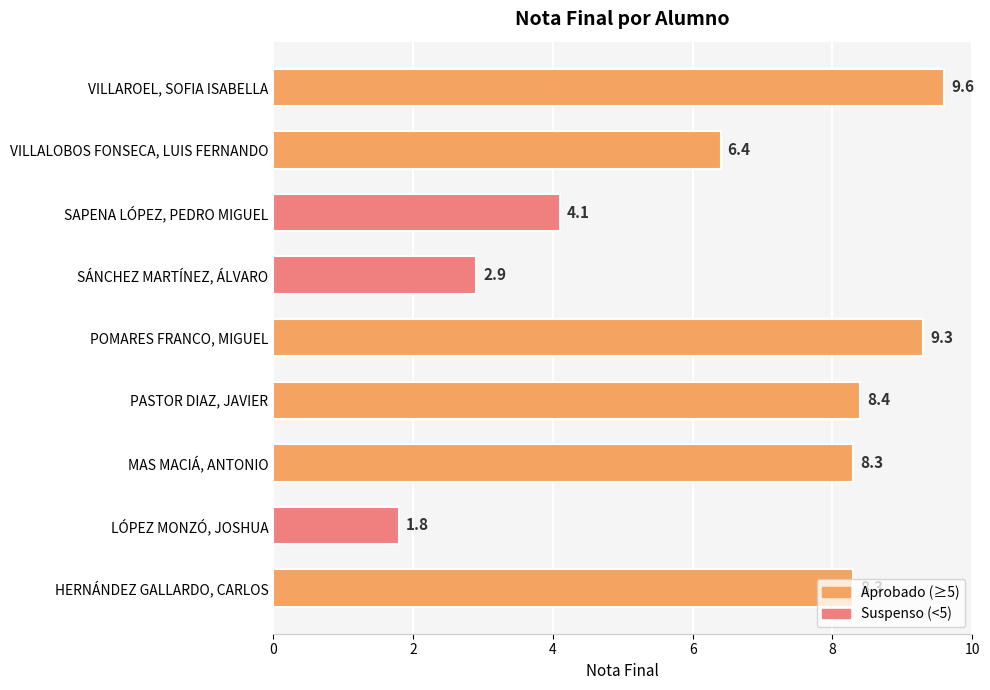

What is the change in value from SAPENA LÓPEZ, PEDRO MIGUEL to VILLAROEL, SOFIA ISABELLA?

+5.5